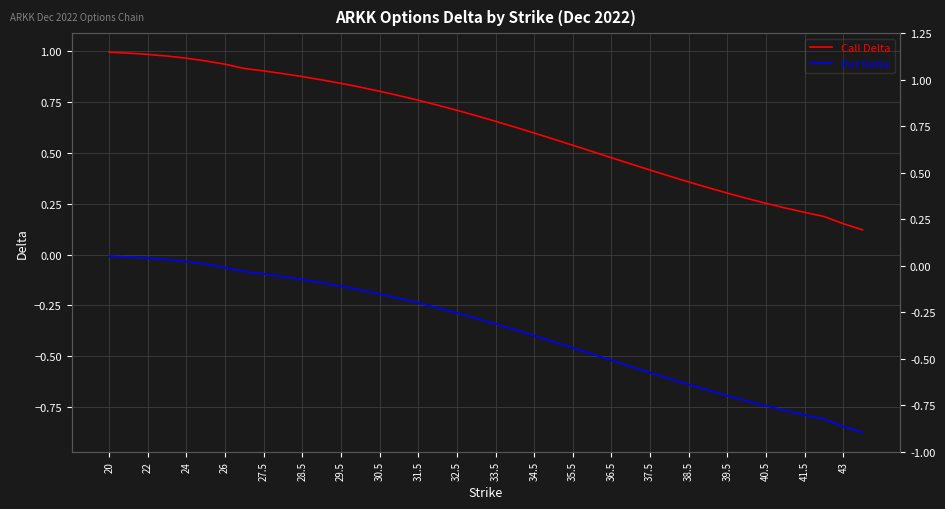

Reading left to right, list all the values displayed in this chart.

Call Delta: 1.0	1.0	1.0	1.0	1.0	1.0	0.9	0.9	0.9	0.9	0.9	0.9	0.8	0.8	0.8	0.8	0.8	0.7	0.7	0.7	0.7	0.6	0.6	0.6	0.5	0.5	0.5	0.4	0.4	0.4	0.4	0.3	0.3	0.3	0.3	0.2	0.2	0.2	0.2	0.1
Put Delta: -0.0	-0.0	-0.0	-0.0	-0.0	-0.0	-0.1	-0.1	-0.1	-0.1	-0.1	-0.1	-0.2	-0.2	-0.2	-0.2	-0.2	-0.3	-0.3	-0.3	-0.3	-0.4	-0.4	-0.4	-0.5	-0.5	-0.5	-0.6	-0.6	-0.6	-0.6	-0.7	-0.7	-0.7	-0.7	-0.8	-0.8	-0.8	-0.8	-0.9